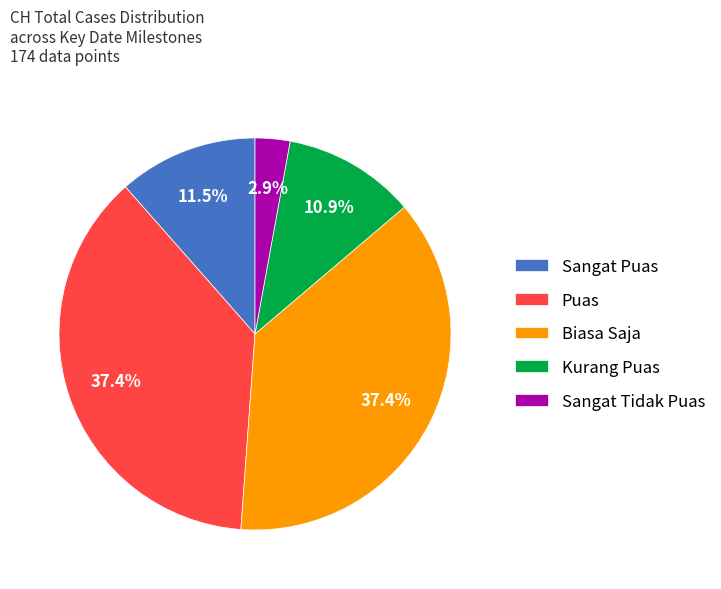

Does any single category account for the majority?

No